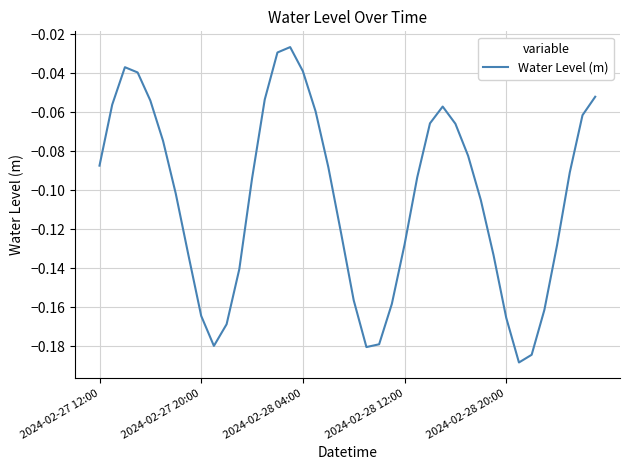

How many lines are shown in the chart?

1